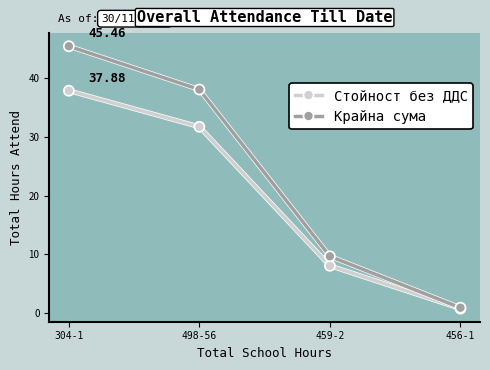

What position from the left is 459-2?

3